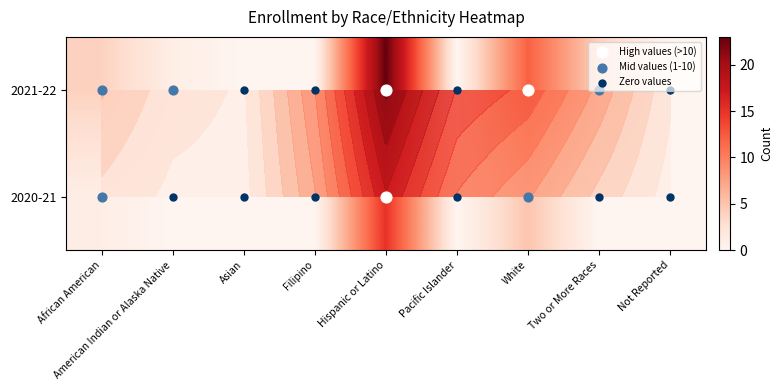

What is the average value of the 2020-21 series?

2